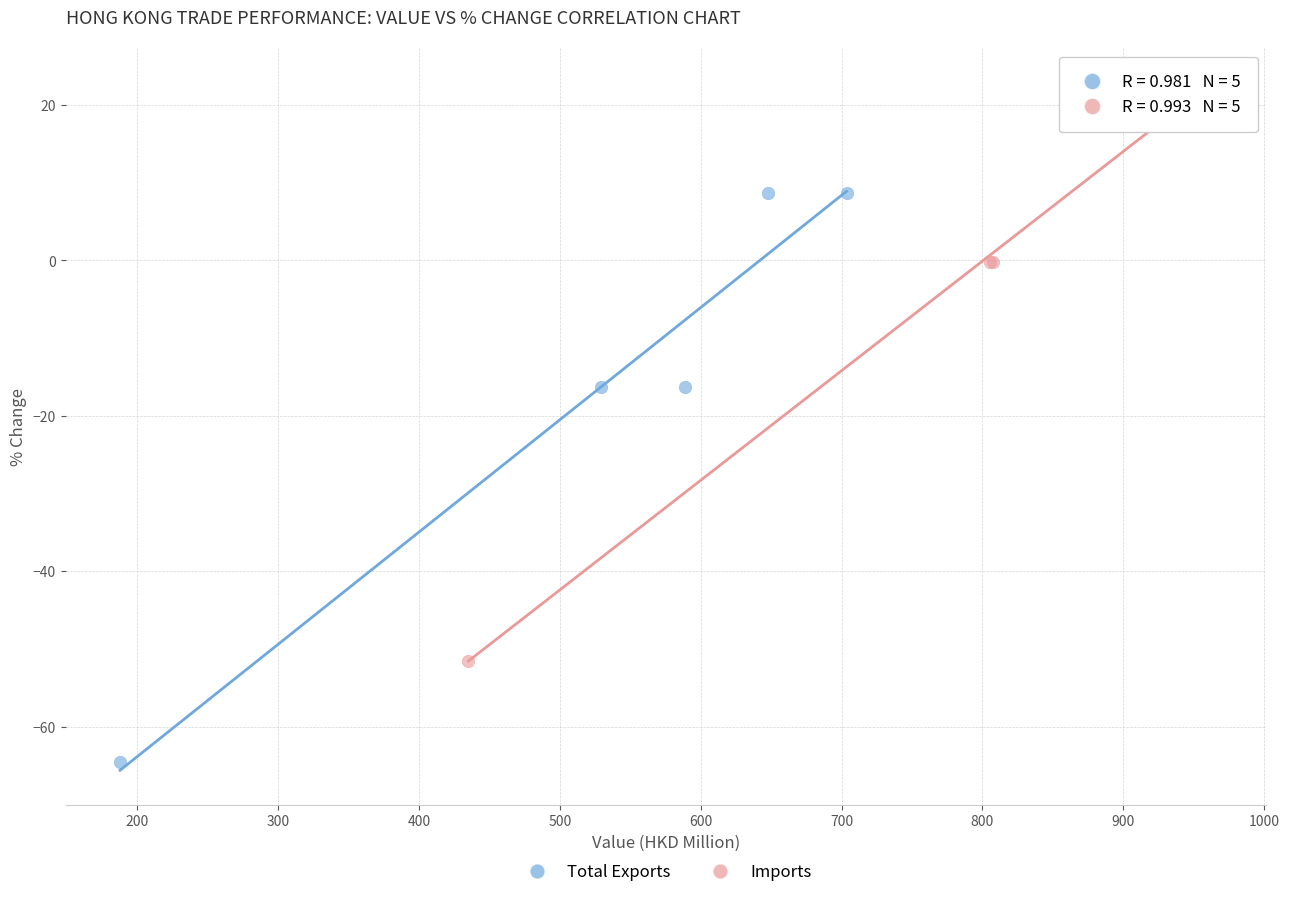

Which series reaches the minimum Y coordinate?

Total Exports